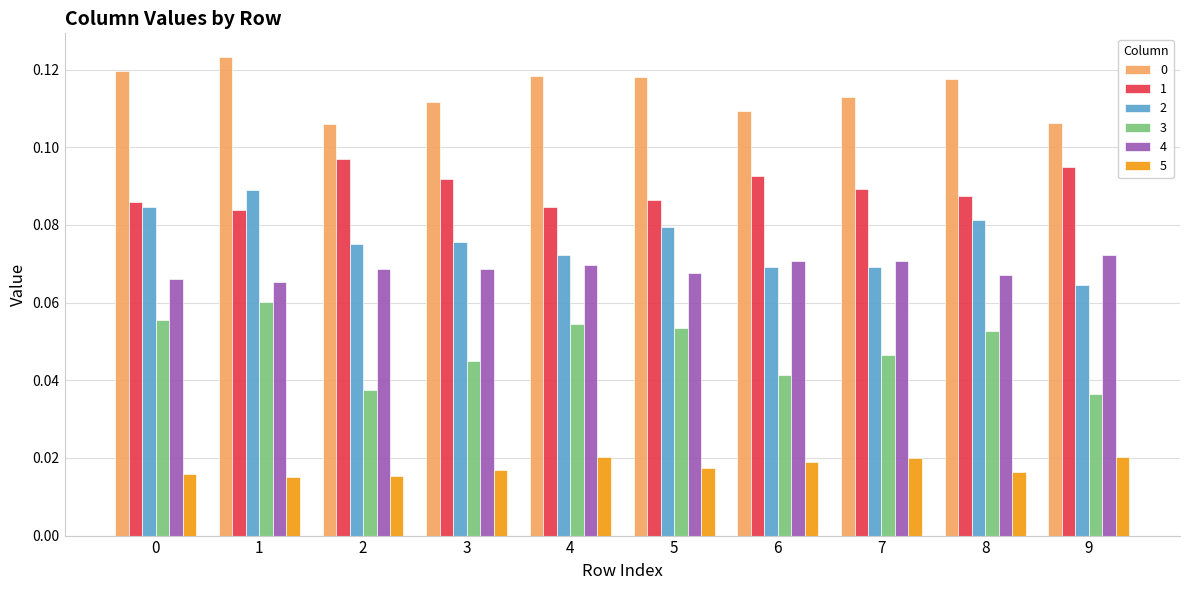

Which series has the widest spread of values?

2